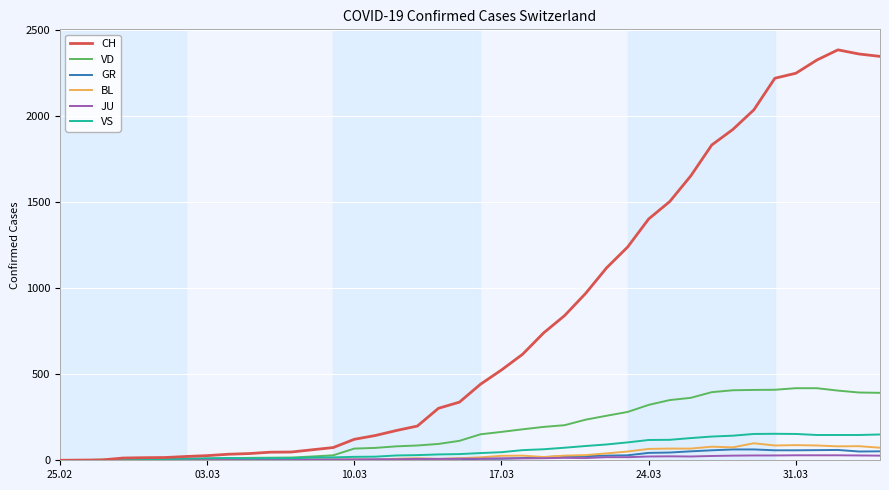

Which series has the largest total across all categories?

CH